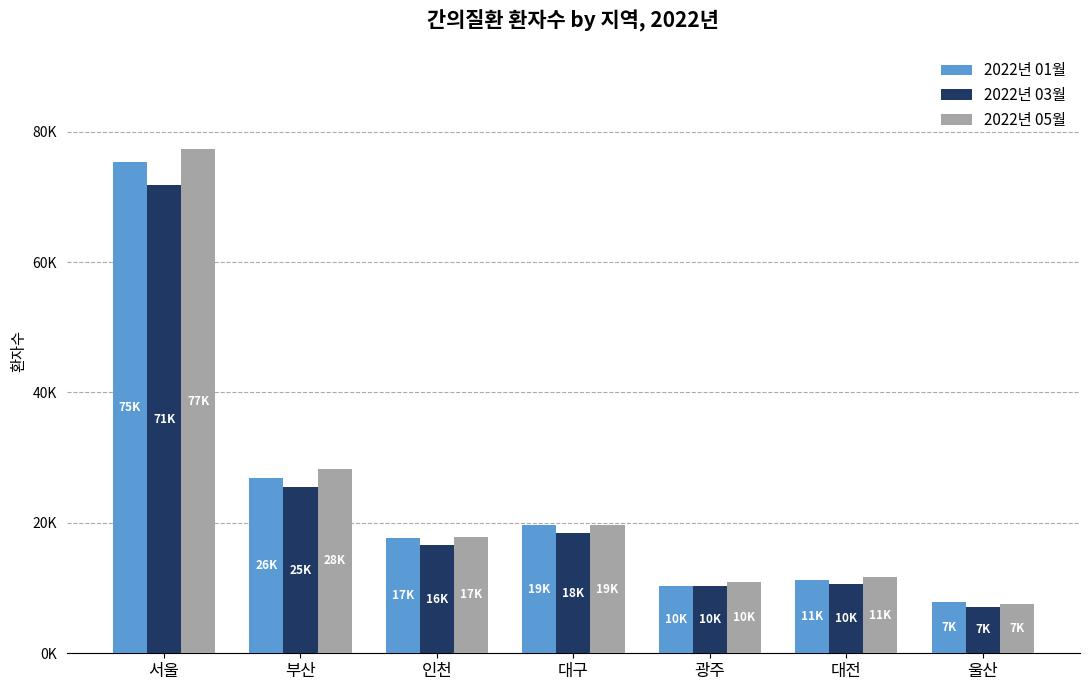

What is the approximate value of 2022년 03월 at 서울, to the nearest 10?

71810